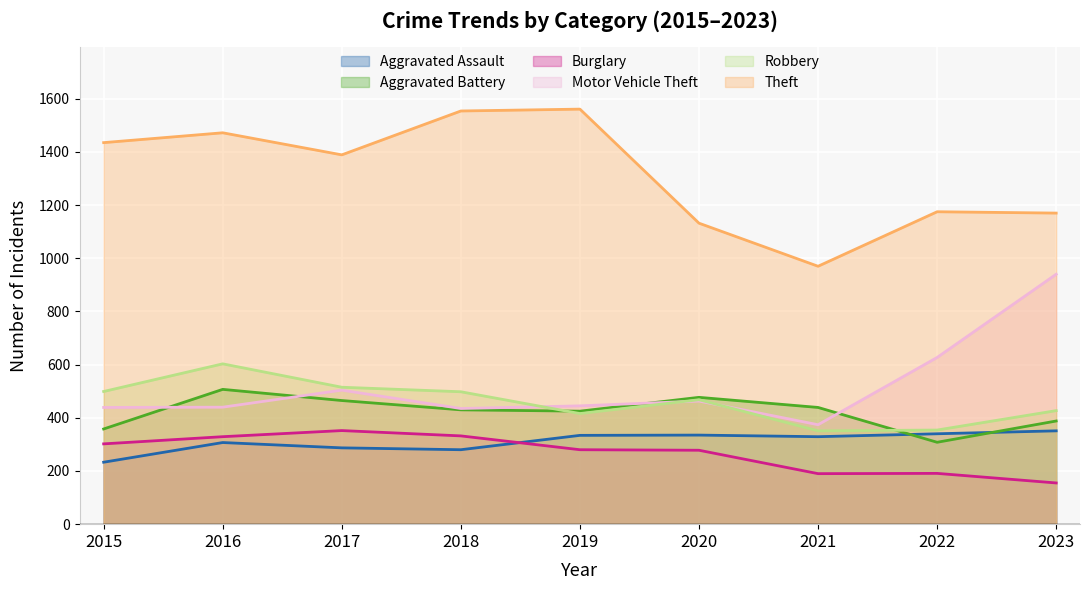

How many intersections are there between Aggravated Assault and Burglary?

1